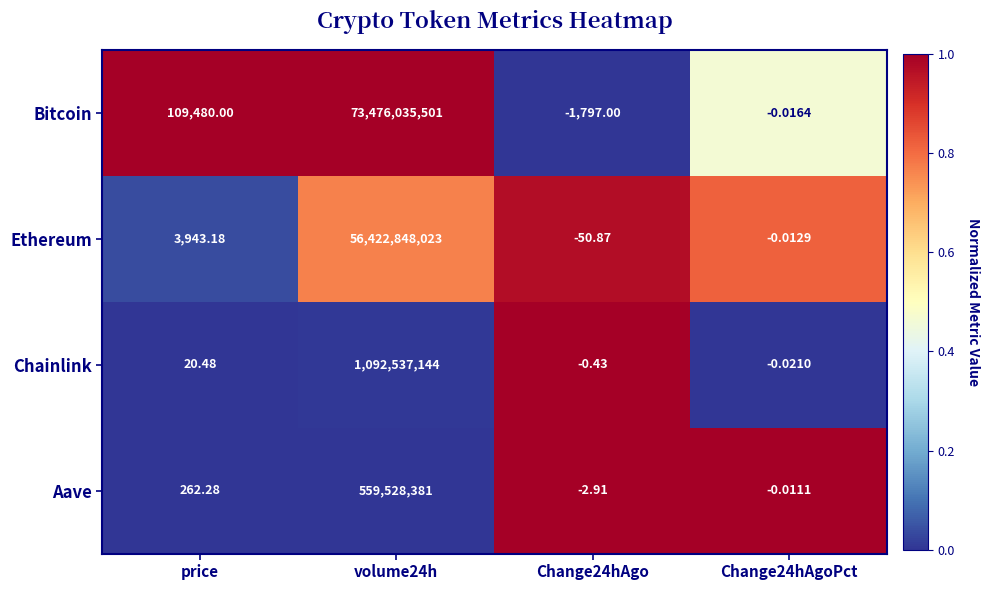

What is the greatest value displayed?

73476035501.0